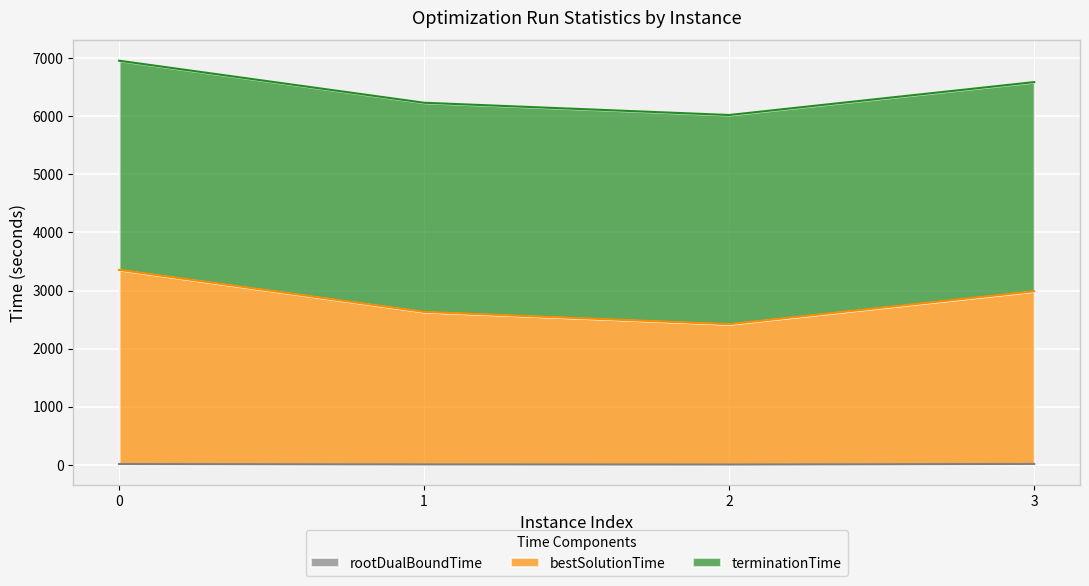

True or false: rootDualBoundTime has a value of 5.1 at 1.

False